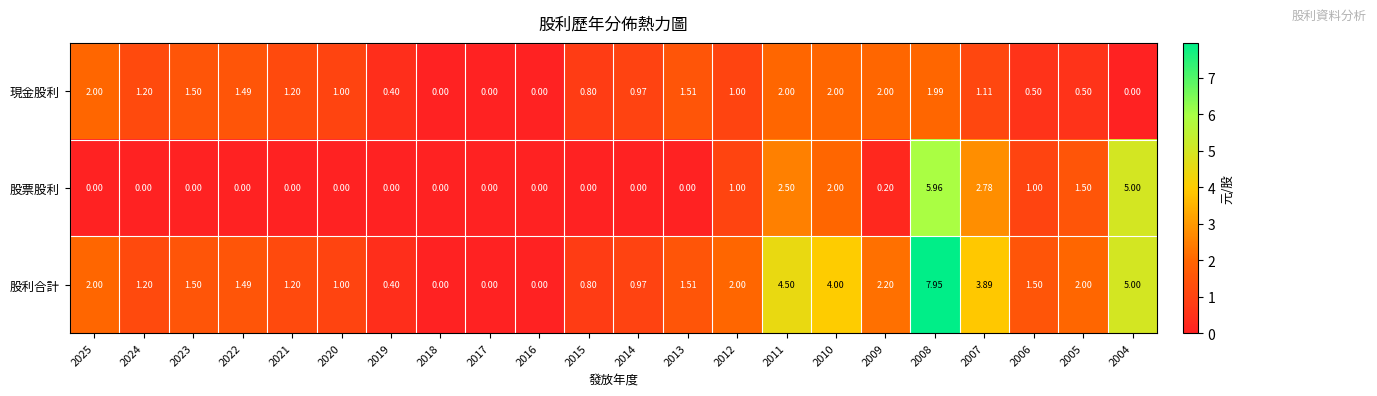

Which series has the largest total across all categories?

股利合計